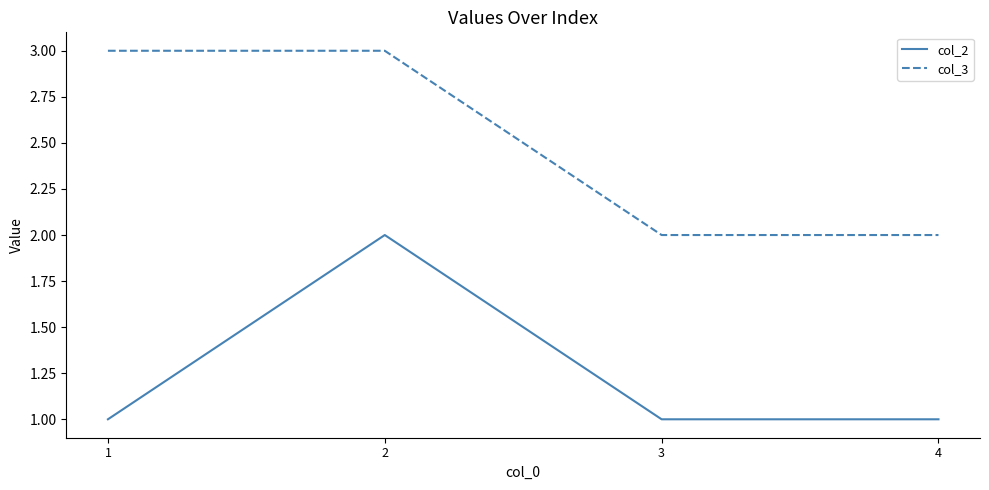

What is the greatest value displayed?

3